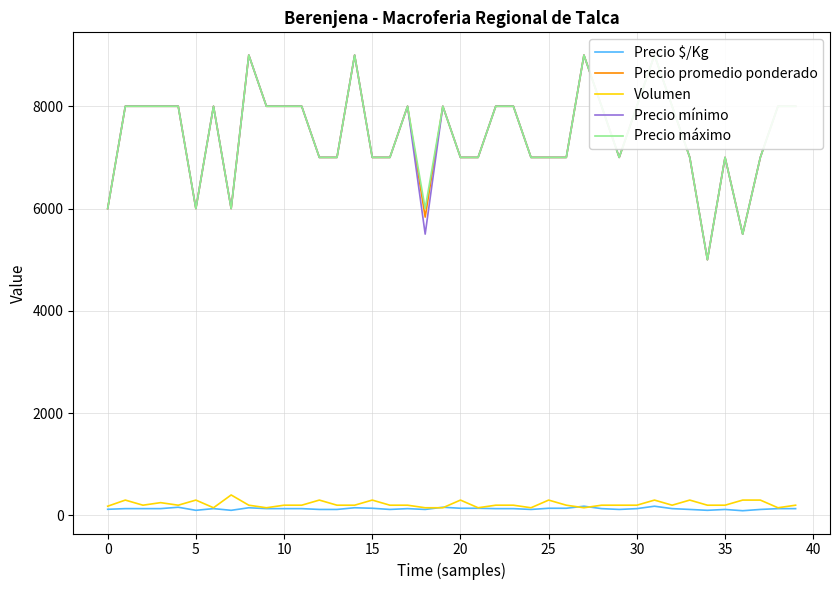

Is the value of Precio mínimo at 26 greater than the value of Precio $/Kg at 10?

Yes